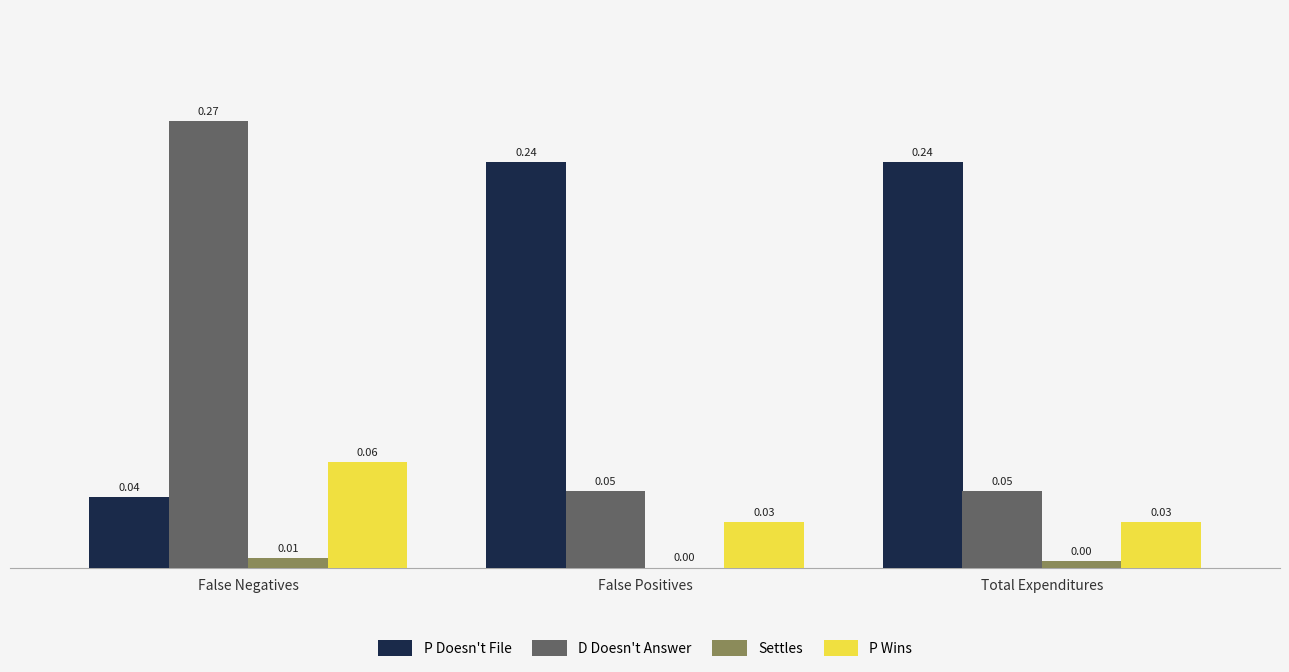

Which series has the largest total across all categories?

P Doesn't File